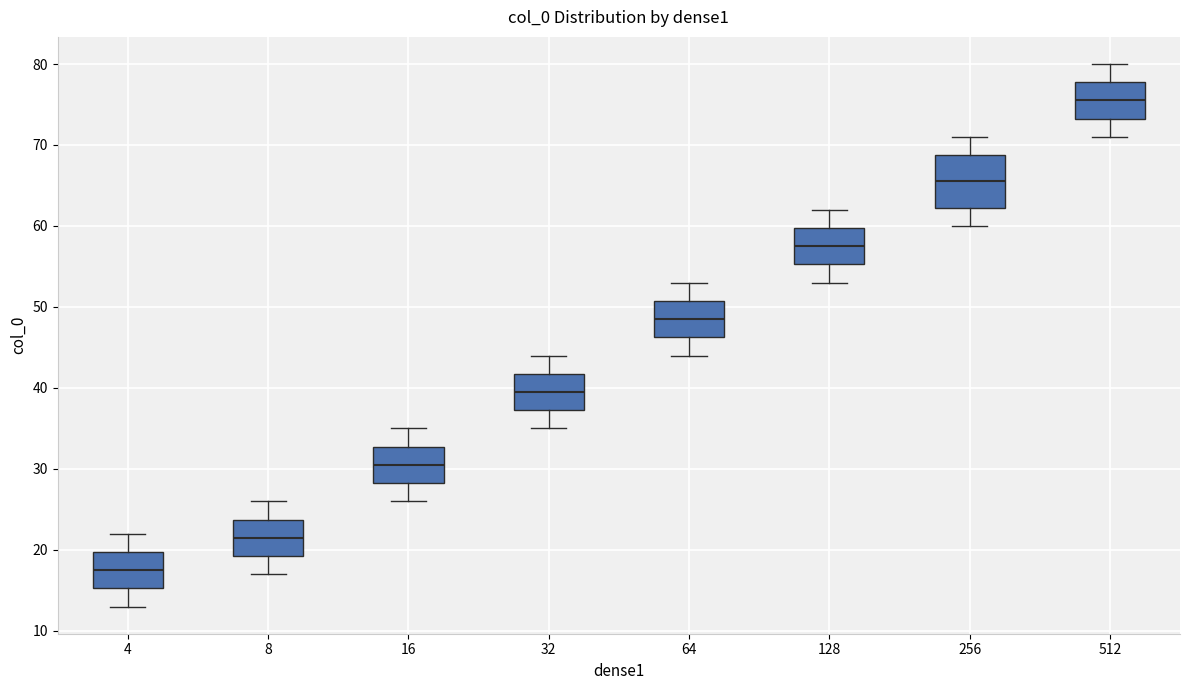

Which box's median line is the highest?

512